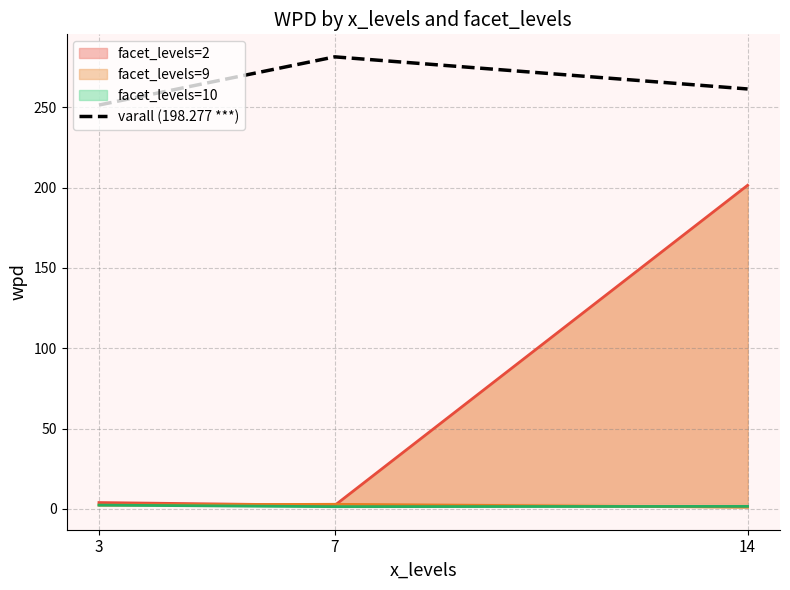

What is the greatest value displayed?

281.5